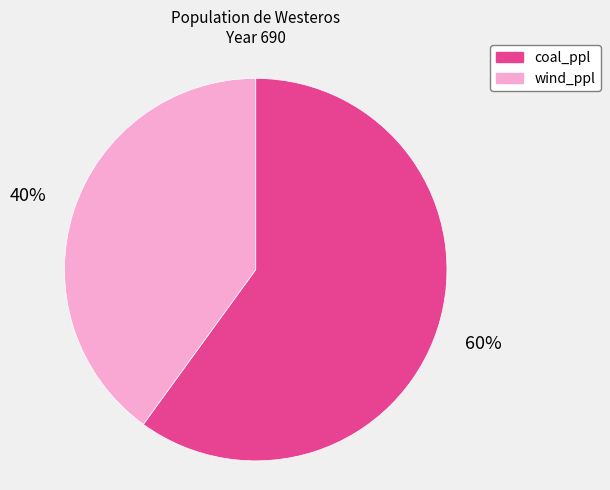

The wind_ppl slice represents 53% of the pie. True or false?

False